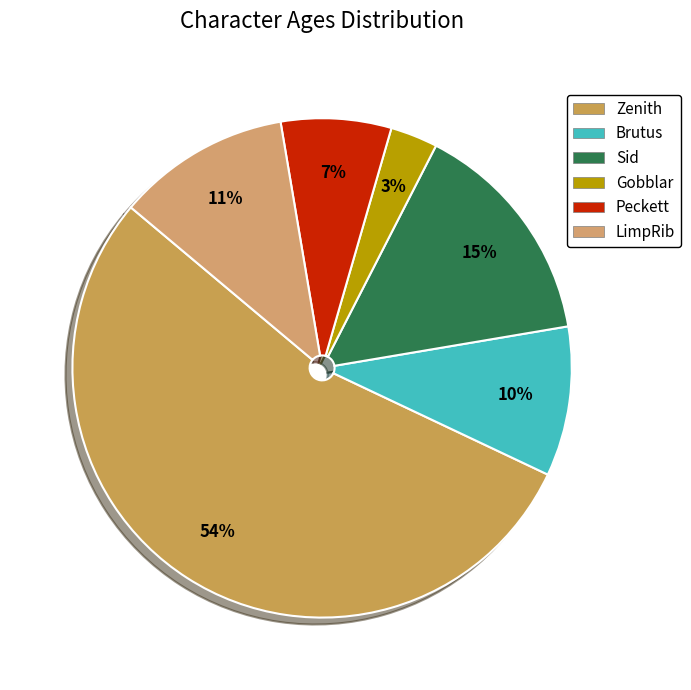

Is it true that Gobblar is 1% of the pie?

False